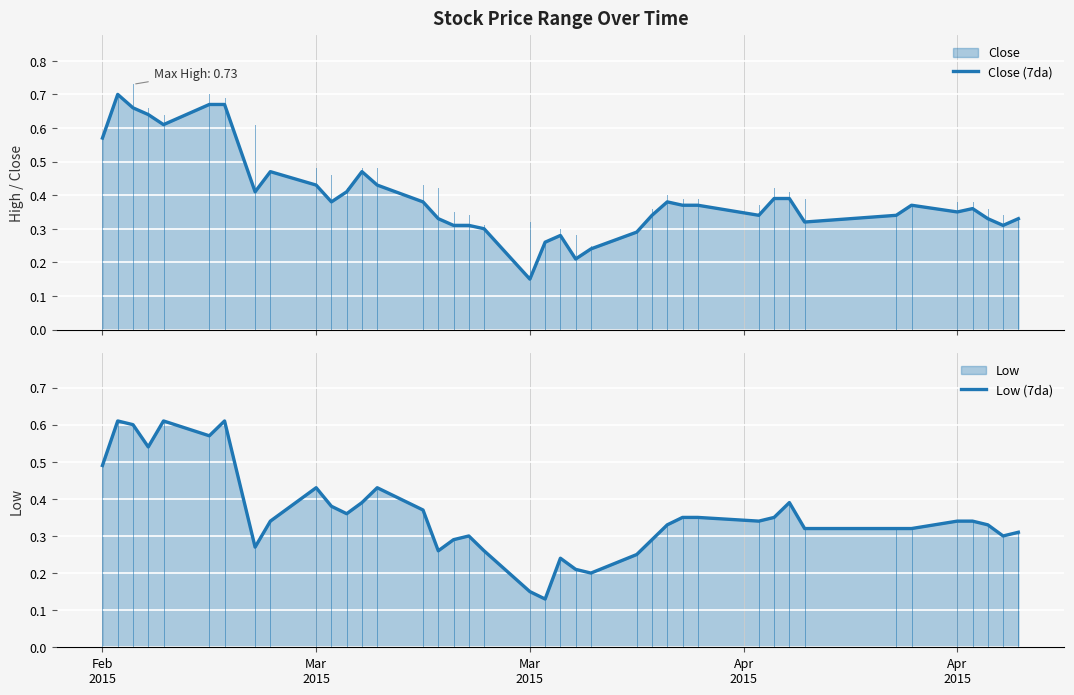

True or false: Low (7da) and Close (7da) intersect in this chart.

False